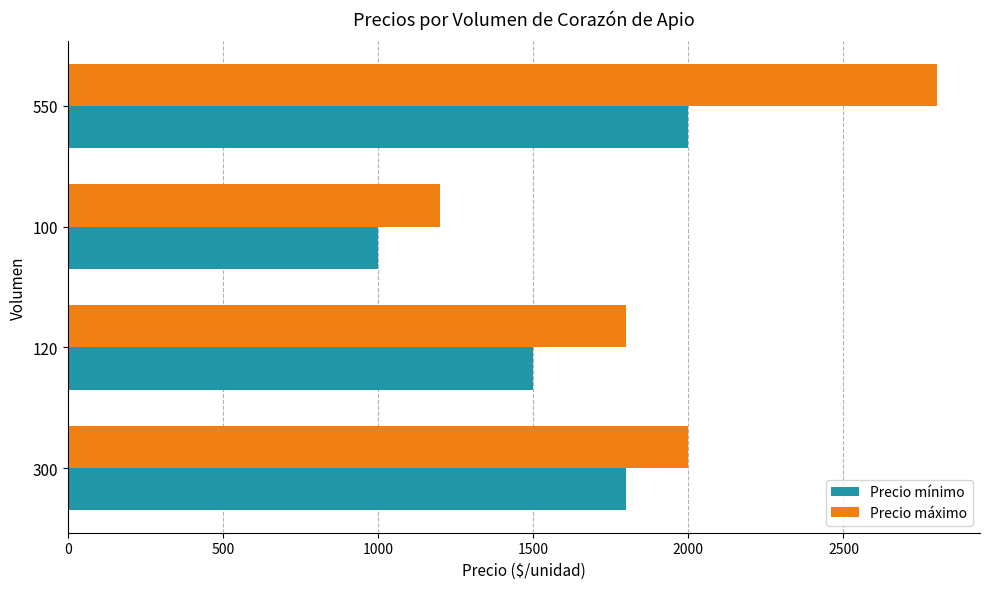

Rank the series by their maximum value, from highest to lowest.

Precio máximo, Precio mínimo